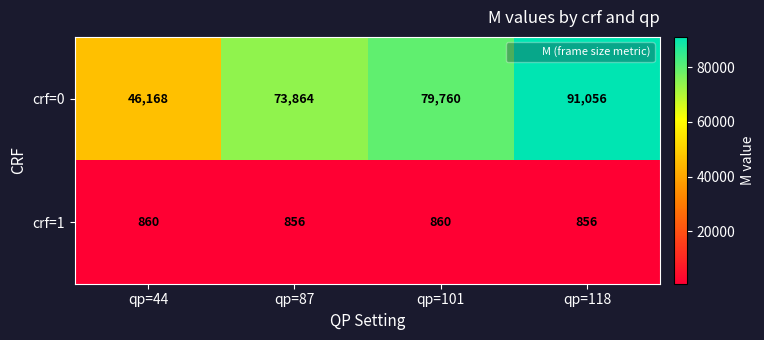

Reading right to left, list all the values displayed in this chart.

crf=0: qp=118=91056	qp=101=79760	qp=87=73864	qp=44=46168
crf=1: qp=118=856	qp=101=860	qp=87=856	qp=44=860